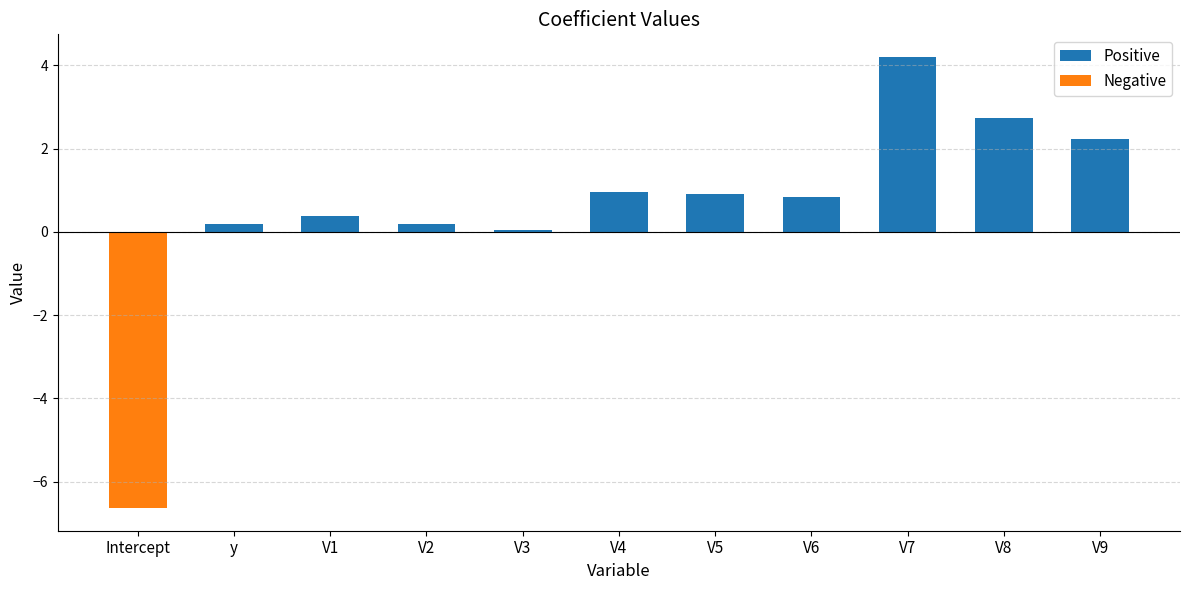

Reading left to right, extract all data points from this chart.

Positive: Intercept=0.0	y=0.2	V1=0.4	V2=0.2	V3=0.0	V4=1.0	V5=0.9	V6=0.8	V7=4.2	V8=2.7	V9=2.2
Negative: Intercept=-6.6	y=0.0	V1=0.0	V2=0.0	V3=0.0	V4=0.0	V5=0.0	V6=0.0	V7=0.0	V8=0.0	V9=0.0